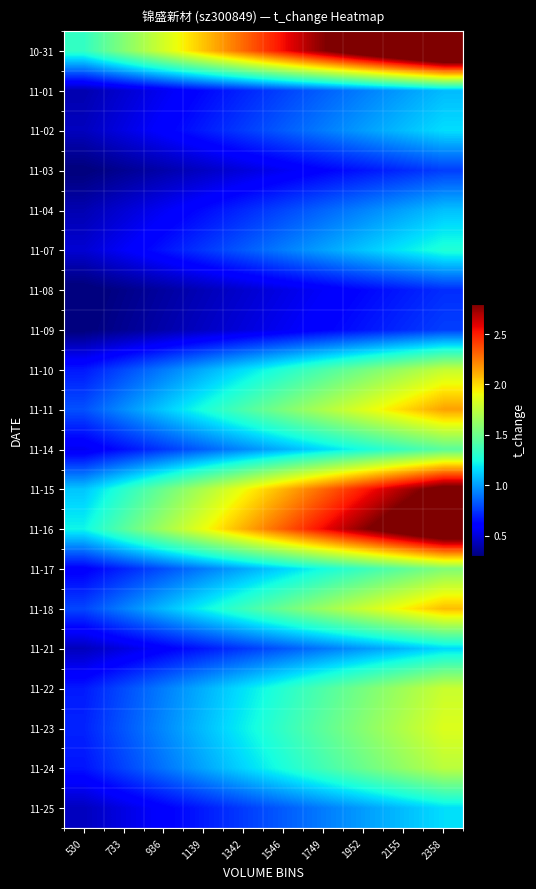

Reading left to right, list all the values displayed in this chart.

10-31: 530=1.3	733=1.6	936=1.8	1139=2.1	1342=2.3	1546=2.5	1749=2.8	1952=3.0	2155=3.3	2358=3.5
11-01: 530=0.4	733=0.5	936=0.6	1139=0.6	1342=0.7	1546=0.8	1749=0.9	1952=0.9	2155=1.0	2358=1.1
11-02: 530=0.4	733=0.5	936=0.6	1139=0.7	1342=0.8	1546=0.8	1749=0.9	1952=1.0	2155=1.1	2358=1.2
11-03: 530=0.3	733=0.3	936=0.4	1139=0.5	1342=0.5	1546=0.6	1749=0.6	1952=0.7	2155=0.7	2358=0.8
11-04: 530=0.4	733=0.5	936=0.6	1139=0.6	1342=0.7	1546=0.8	1749=0.9	1952=0.9	2155=1.0	2358=1.1
11-07: 530=0.5	733=0.6	936=0.7	1139=0.7	1342=0.8	1546=0.9	1749=1.0	1952=1.1	2155=1.2	2358=1.3
11-08: 530=0.3	733=0.3	936=0.4	1139=0.4	1342=0.5	1546=0.5	1749=0.6	1952=0.6	2155=0.7	2358=0.7
11-09: 530=0.3	733=0.3	936=0.4	1139=0.5	1342=0.5	1546=0.6	1749=0.6	1952=0.7	2155=0.7	2358=0.8
11-10: 530=0.7	733=0.8	936=0.9	1139=1.0	1342=1.2	1546=1.3	1749=1.4	1952=1.5	2155=1.6	2358=1.8
11-11: 530=0.8	733=1.0	936=1.1	1139=1.3	1342=1.4	1546=1.6	1749=1.7	1952=1.9	2155=2.0	2358=2.1
11-14: 530=0.6	733=0.7	936=0.8	1139=0.8	1342=0.9	1546=1.1	1749=1.1	1952=1.2	2155=1.4	2358=1.4
11-15: 530=1.1	733=1.3	936=1.5	1139=1.7	1342=1.9	1546=2.1	1749=2.3	1952=2.5	2155=2.7	2358=2.9
11-16: 530=1.2	733=1.4	936=1.7	1139=1.9	1342=2.1	1546=2.3	1749=2.6	1952=2.8	2155=3.0	2358=3.2
11-17: 530=0.6	733=0.7	936=0.8	1139=0.9	1342=1.0	1546=1.1	1749=1.2	1952=1.4	2155=1.5	2358=1.6
11-18: 530=0.8	733=0.9	936=1.1	1139=1.2	1342=1.4	1546=1.5	1749=1.6	1952=1.8	2155=1.9	2358=2.1
11-21: 530=0.4	733=0.5	936=0.6	1139=0.7	1342=0.8	1546=0.8	1749=0.9	1952=1.0	2155=1.1	2358=1.1
11-22: 530=0.7	733=0.8	936=0.9	1139=1.0	1342=1.2	1546=1.3	1749=1.4	1952=1.5	2155=1.7	2358=1.8
11-23: 530=0.7	733=0.8	936=1.0	1139=1.1	1342=1.2	1546=1.3	1749=1.5	1952=1.6	2155=1.7	2358=1.8
11-24: 530=0.7	733=0.8	936=0.9	1139=1.0	1342=1.1	1546=1.3	1749=1.4	1952=1.5	2155=1.6	2358=1.7
11-25: 530=0.4	733=0.5	936=0.6	1139=0.7	1342=0.8	1546=0.8	1749=0.9	1952=1.0	2155=1.1	2358=1.2